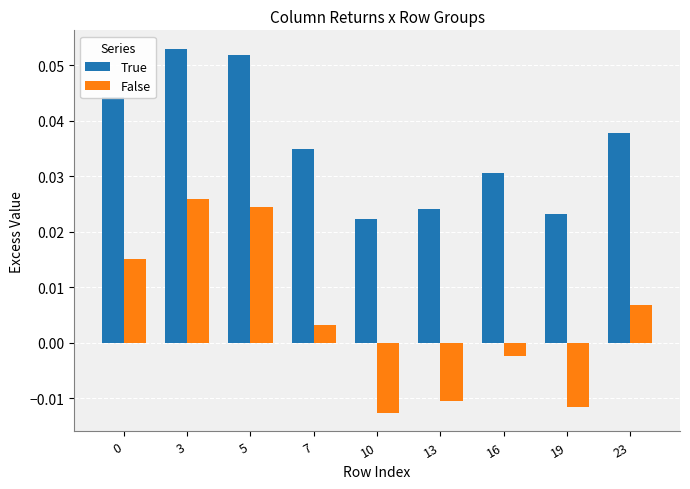

At which label does False reach its peak?

3